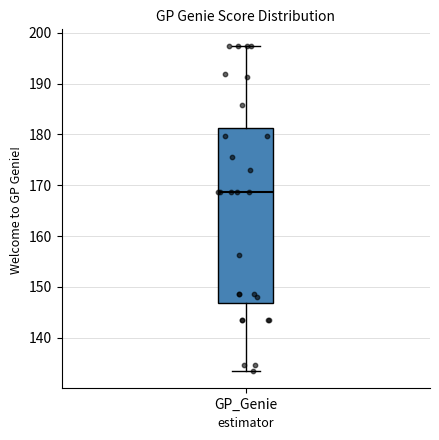

Transcribe this box plot: give where the median line is, the range the box spans, and where the two whiskers end, as read against the y-axis. The values are not printed on the chart, so give them approximately, as read against the axis.

median 169, box 147 to 181, whiskers 133 to 197